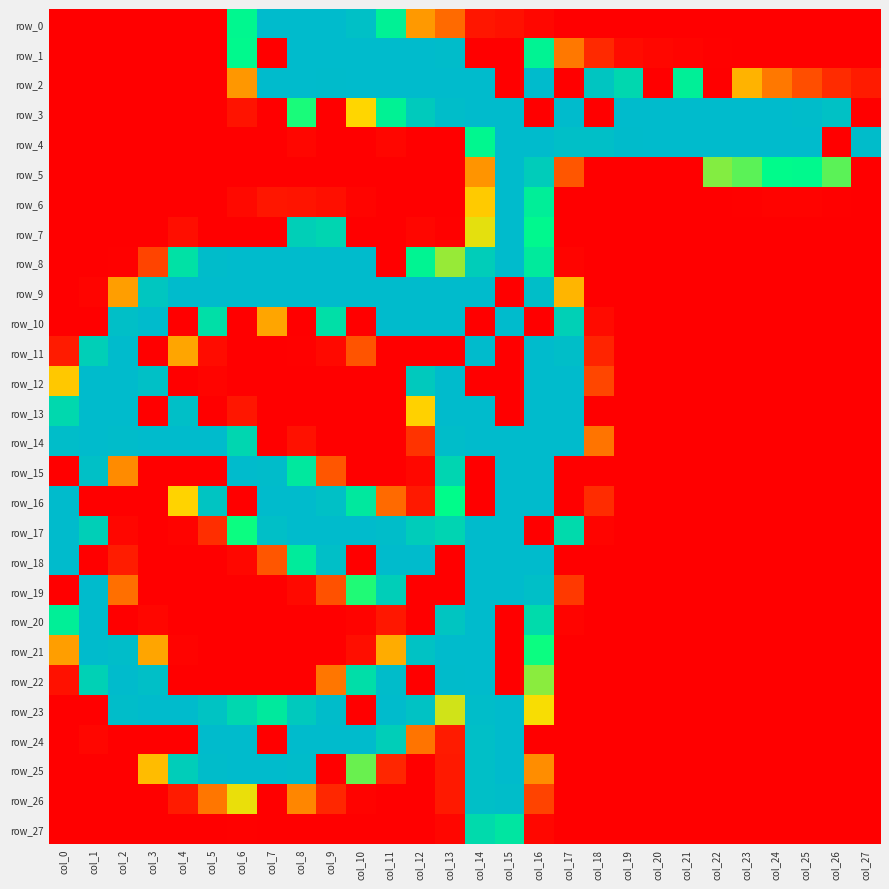

What is the sum of the row_1 values at col_6 and col_5?

159